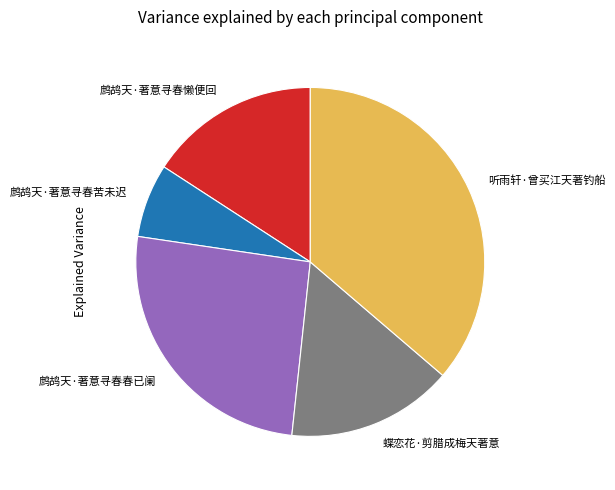

Is 听雨轩·曾买江天著钓船 the majority of the pie?

No